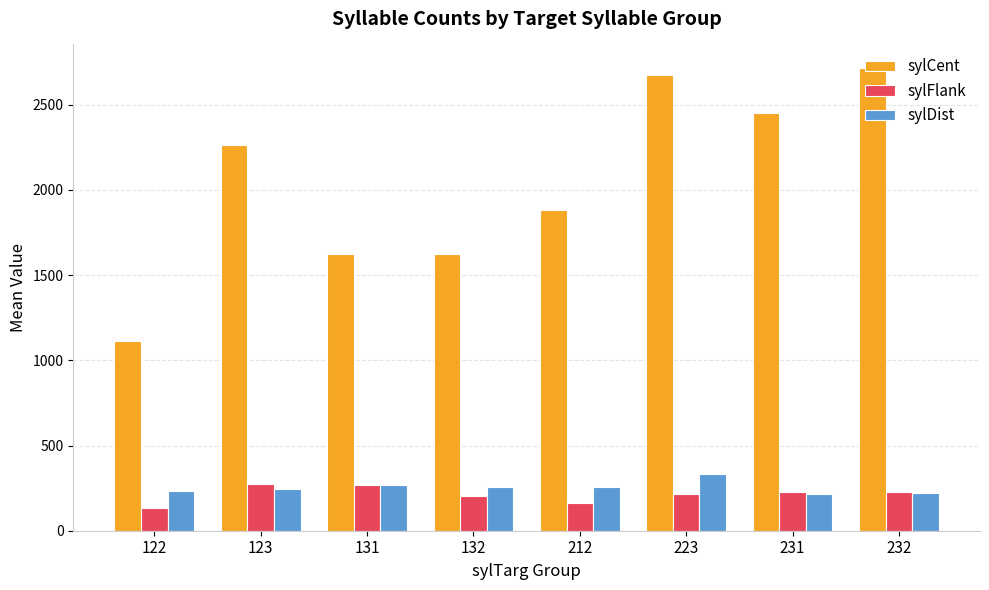

The value of sylDist at 223 is 480.2. True or false?

False